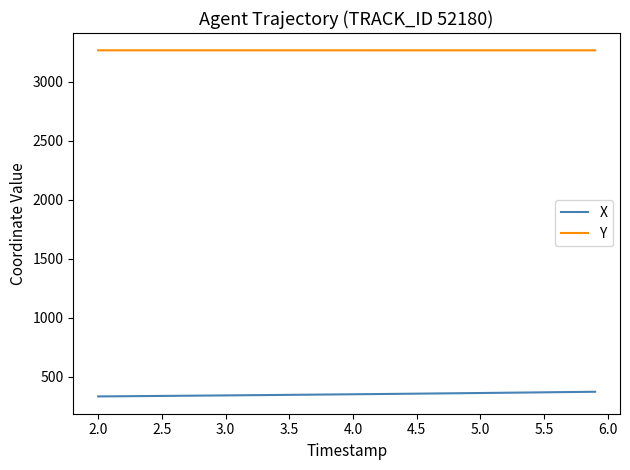

Rank the series by their maximum value, from highest to lowest.

Y, X